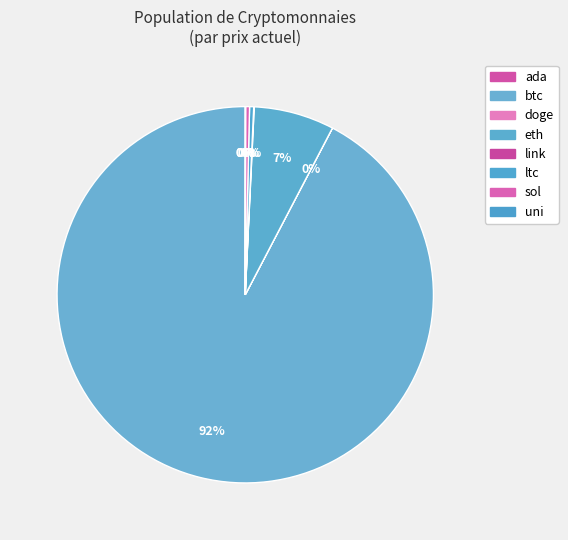

Approximately how many times larger is the value at eth compared to ada?

2553.2